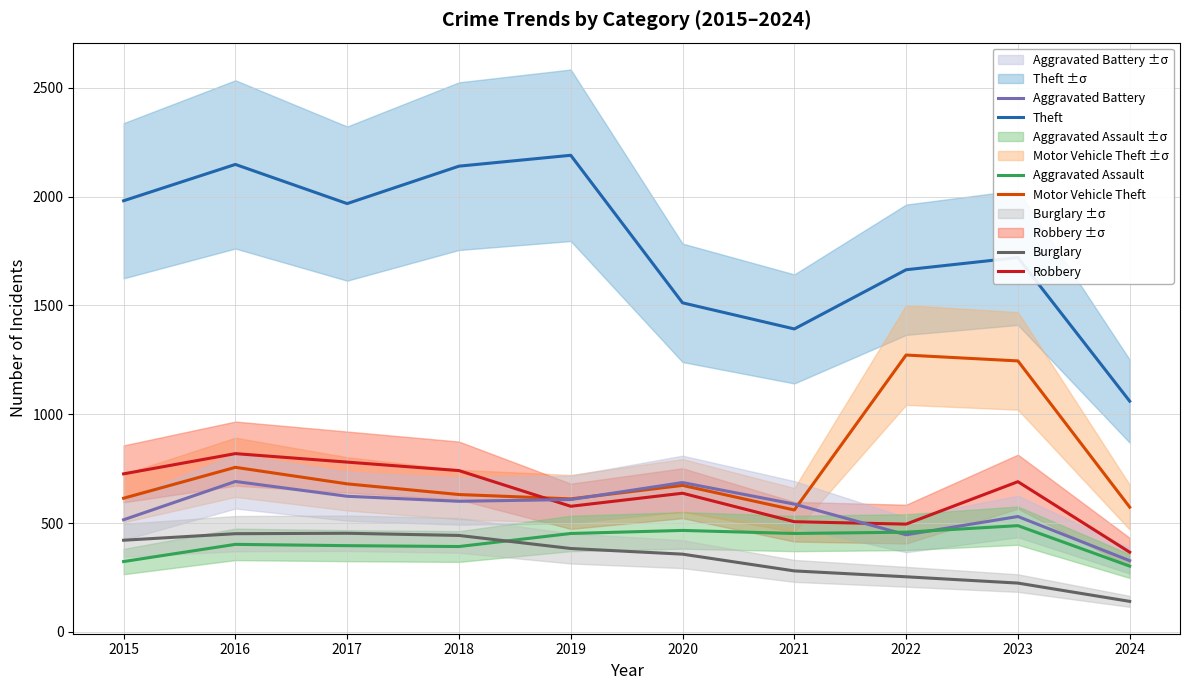

True or false: Theft and Aggravated Assault cross at least once.

False